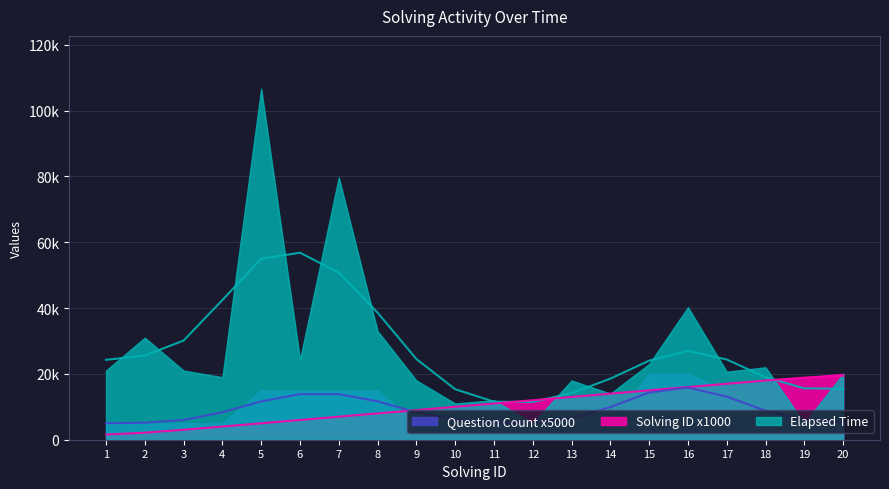

List the labels in order of Solving ID x1000 value, smallest first.

1, 2, 3, 4, 5, 6, 7, 8, 9, 10, 11, 12, 13, 14, 15, 16, 17, 18, 19, 20